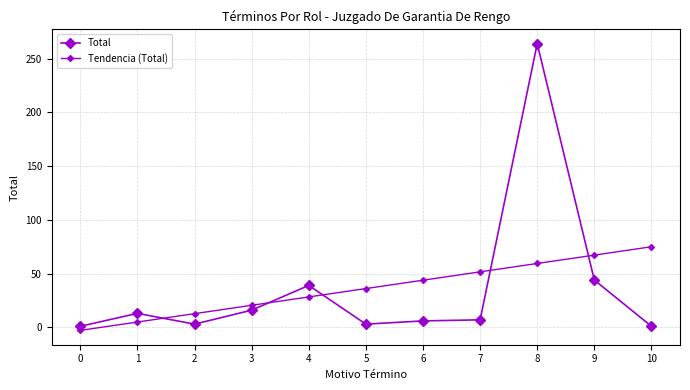

List the labels in order of Total value, smallest first.

0, 10, 2, 5, 6, 7, 1, 3, 4, 9, 8